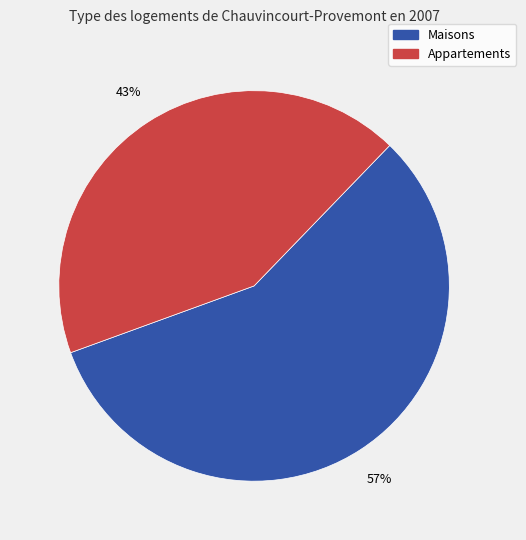

To the nearest percent, what is the average slice percentage?

50%